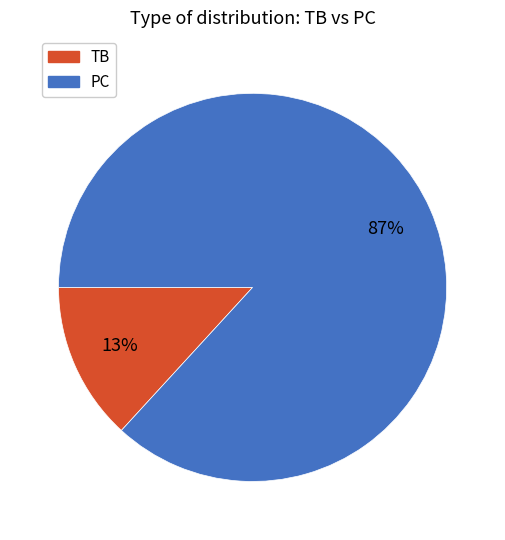

What is the smallest slice in the pie chart?

TB